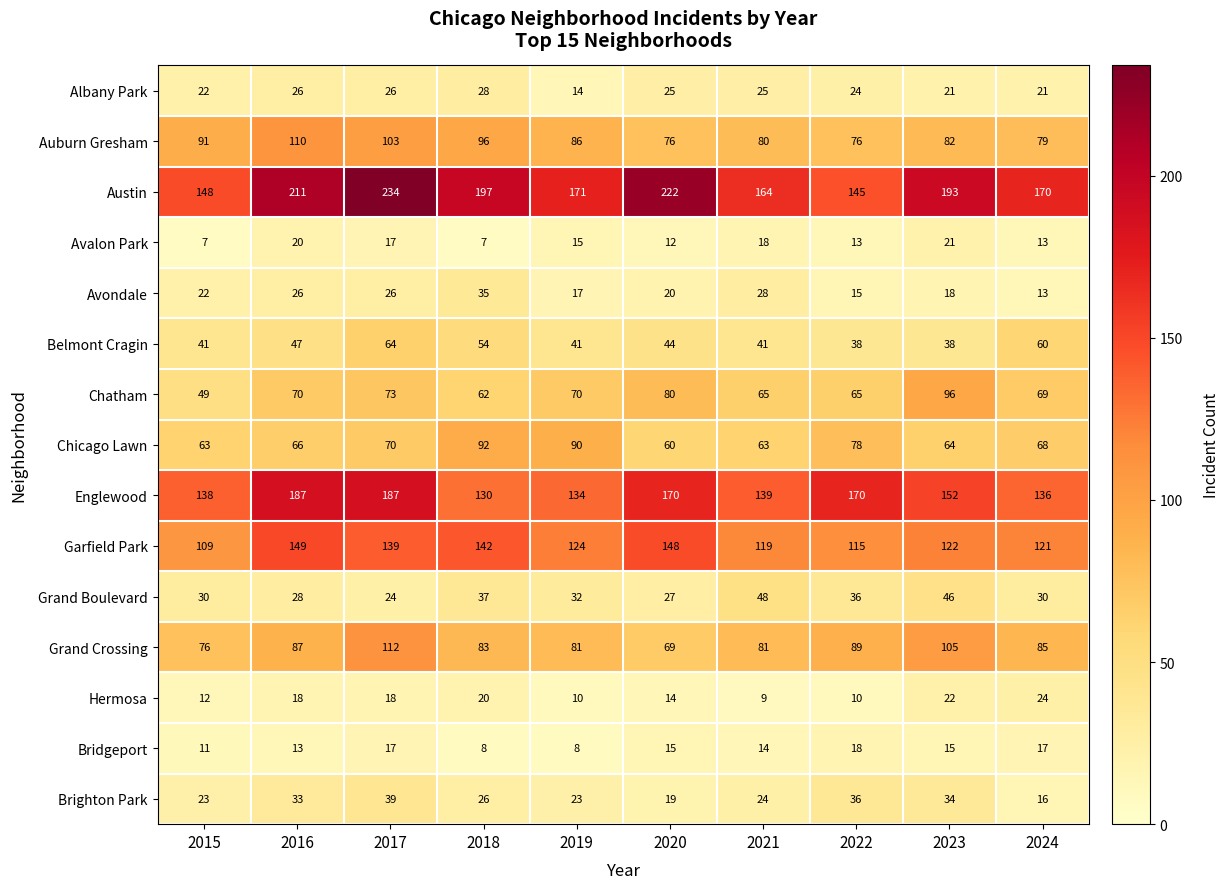

Which series has the largest range (max minus min)?

Austin